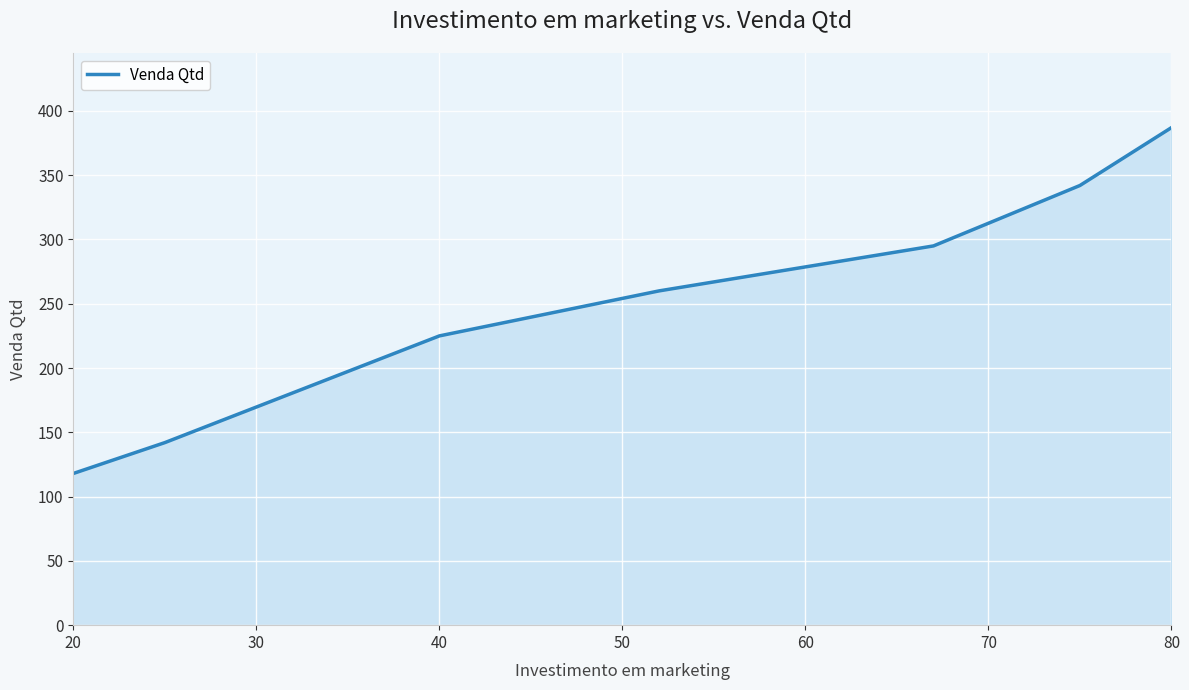

What is the average value?

253